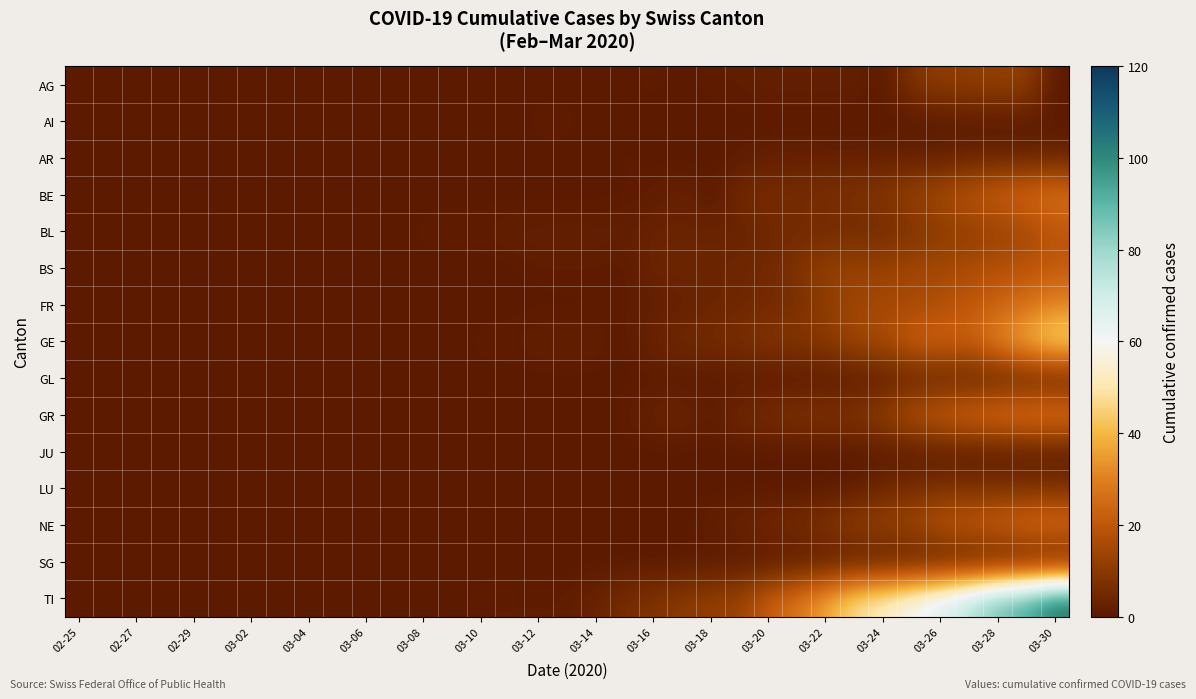

Reading left to right, transcribe all the data shown in this chart.

AG: 0	0	0	0	0	0	0	0	0	0	0	0	0	0	0	0	0	0	0	0	1	0	1	1	2	2	2	2	0	8	11	11	12	12	0
AI: 0	0	0	0	0	0	0	0	0	0	0	0	0	0	0	0	1	1	0	0	0	0	0	0	0	0	0	0	0	0	0	0	0	0	0
AR: 0	0	0	0	0	0	0	0	0	0	0	0	0	0	0	0	0	0	0	1	0	0	0	1	2	2	2	2	2	2	2	3	3	3	3
BE: 0	0	0	0	0	0	0	0	0	0	0	0	0	0	0	0	0	0	0	0	1	3	0	5	6	6	7	8	9	13	16	20	23	26	28
BL: 0	0	0	0	0	0	0	0	0	0	0	0	1	1	1	2	2	2	2	2	3	3	3	3	4	5	5	5	5	7	10	11	12	14	19
BS: 0	0	0	0	0	0	0	0	0	0	0	0	0	0	0	0	1	1	1	0	4	4	4	4	5	8	12	13	13	15	15	16	18	19	21
FR: 0	0	0	0	0	0	0	0	0	0	0	0	0	0	0	0	0	0	0	1	1	2	3	4	5	6	11	14	15	15	17	20	23	26	31
GE: 0	0	0	0	0	0	0	0	0	0	0	0	0	0	1	1	2	2	2	0	4	5	6	7	9	9	10	15	16	23	25	23	32	40	48
GL: 0	0	0	0	0	0	0	0	0	0	0	0	0	0	0	0	0	0	0	0	0	0	0	0	0	0	0	0	1	2	2	2	2	2	2
GR: 0	0	0	0	0	0	0	0	0	0	0	0	0	0	0	0	0	0	0	1	3	4	1	5	6	8	8	9	12	19	23	26	28	30	30
JU: 0	0	0	0	0	0	0	0	0	0	0	0	0	0	0	0	0	0	0	0	0	0	0	0	0	0	0	0	0	0	0	0	0	0	0
LU: 0	0	0	0	0	0	0	0	0	0	0	0	0	0	0	0	0	0	0	0	0	0	0	0	0	0	0	1	4	6	7	7	7	7	7
NE: 0	0	0	0	0	0	0	0	0	0	0	0	0	0	0	0	0	0	0	0	0	0	2	3	5	6	9	12	13	15	20	22	24	27	28
SG: 0	0	0	0	0	0	0	0	0	0	0	0	0	0	0	0	0	0	0	0	0	0	0	0	0	0	0	0	0	0	0	0	0	0	0
TI: 0	0	0	0	0	0	0	0	0	0	0	0	0	0	1	1	1	1	3	6	8	10	12	13	22	28	37	48	53	60	67	76	87	93	105